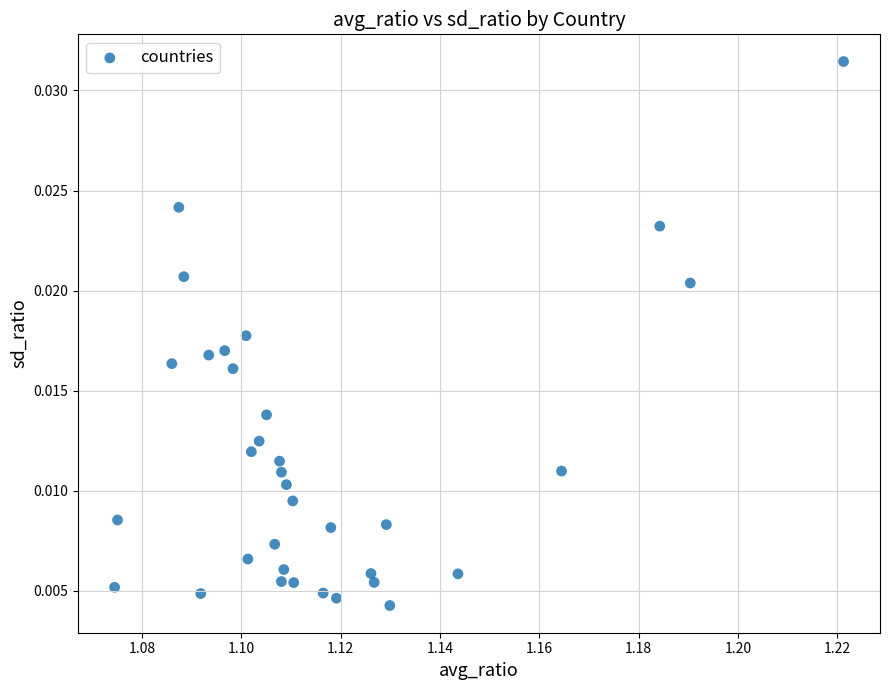

Count the number of points in this scatter plot.

34